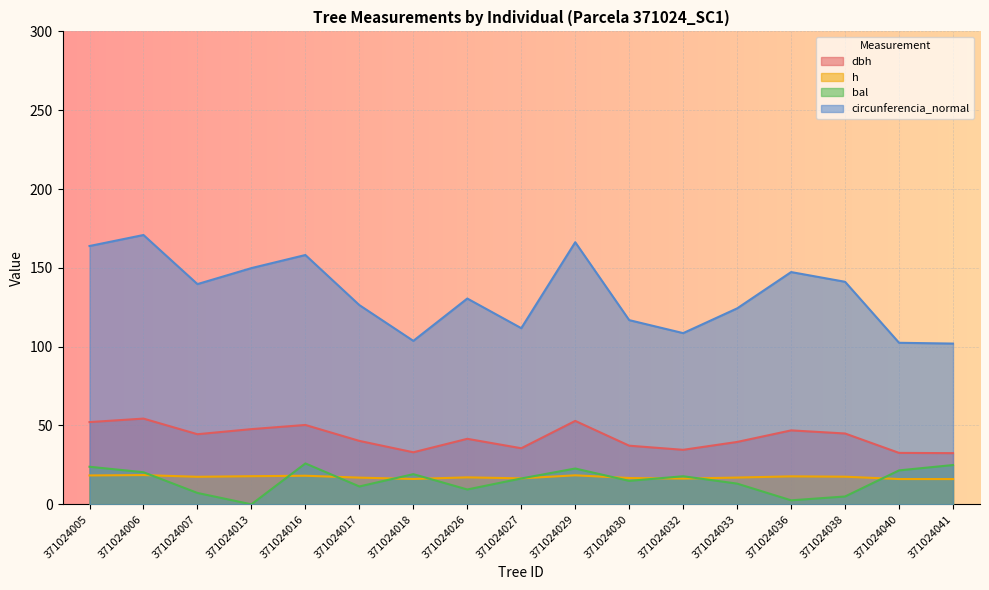

Read the bal value at 371024033.

13.1